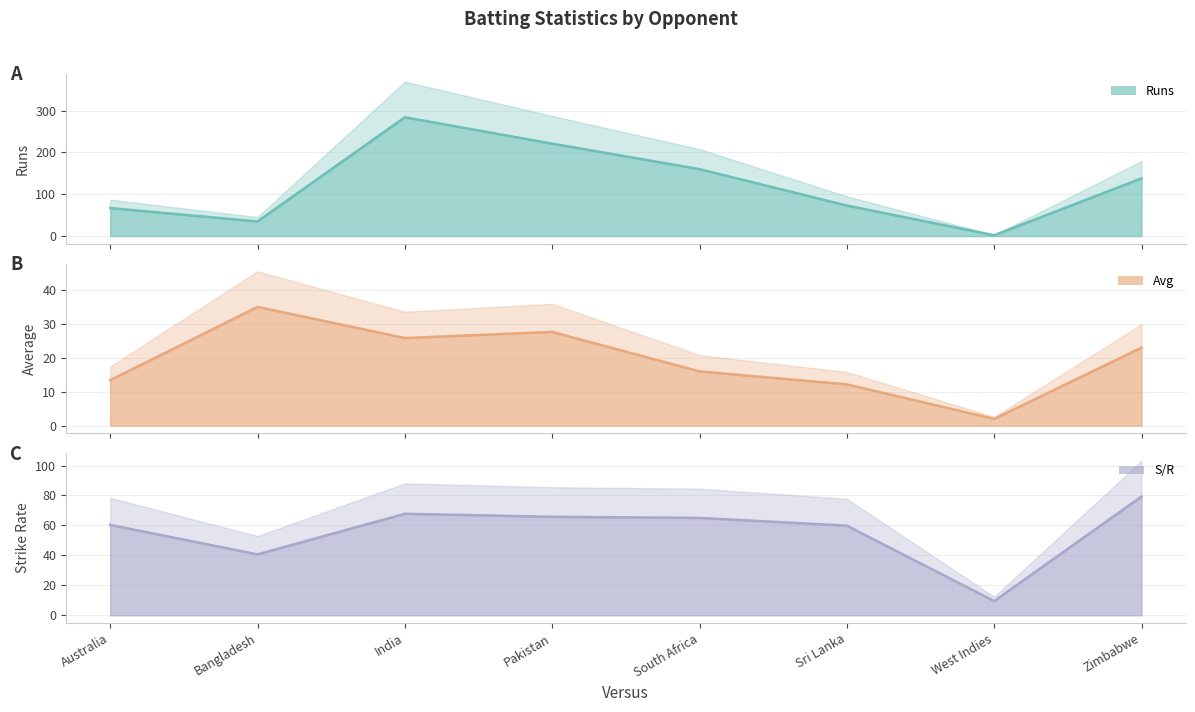

What is the label of the 8th point from the left?

Zimbabwe